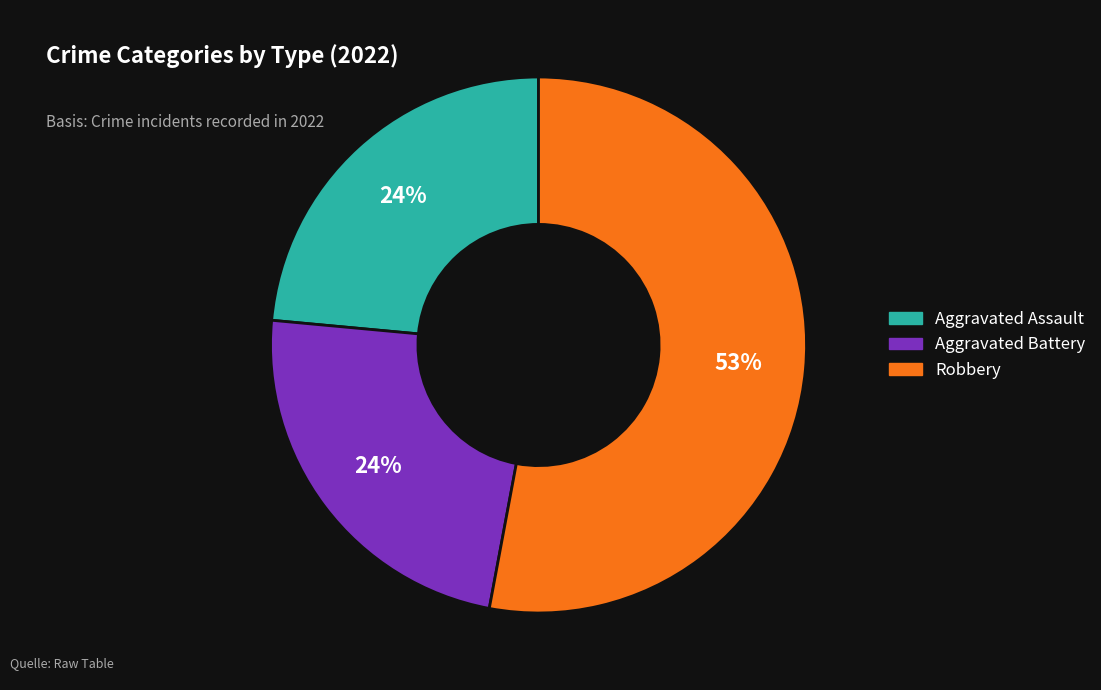

Is there any slice that represents more than half of the pie?

Yes